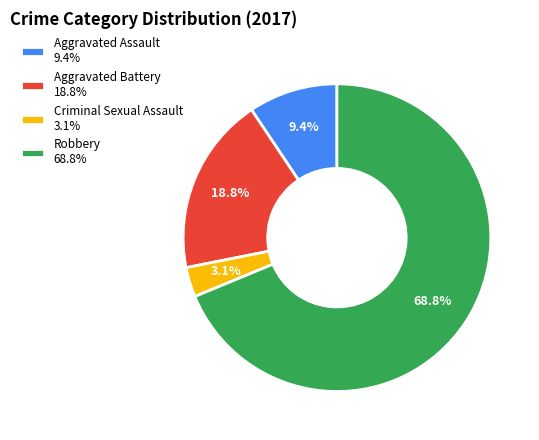

Which slice is the largest?

Robbery